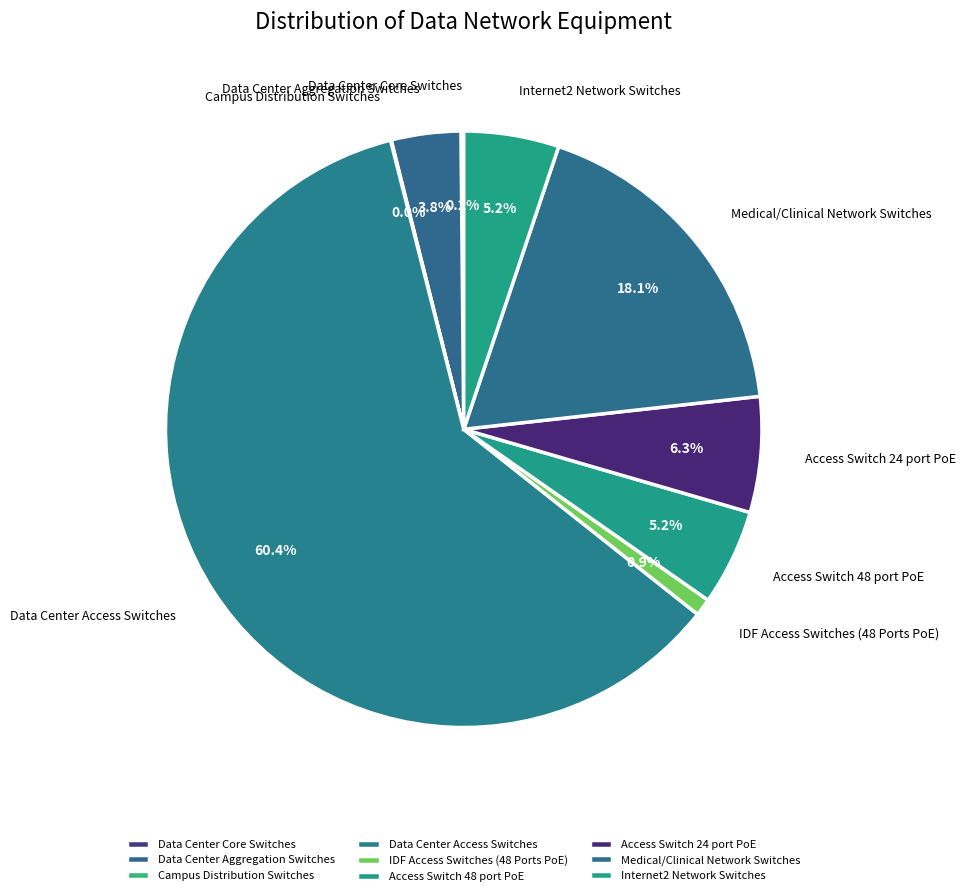

The IDF Access Switches (48 Ports PoE) slice represents 1% of the pie. True or false?

True